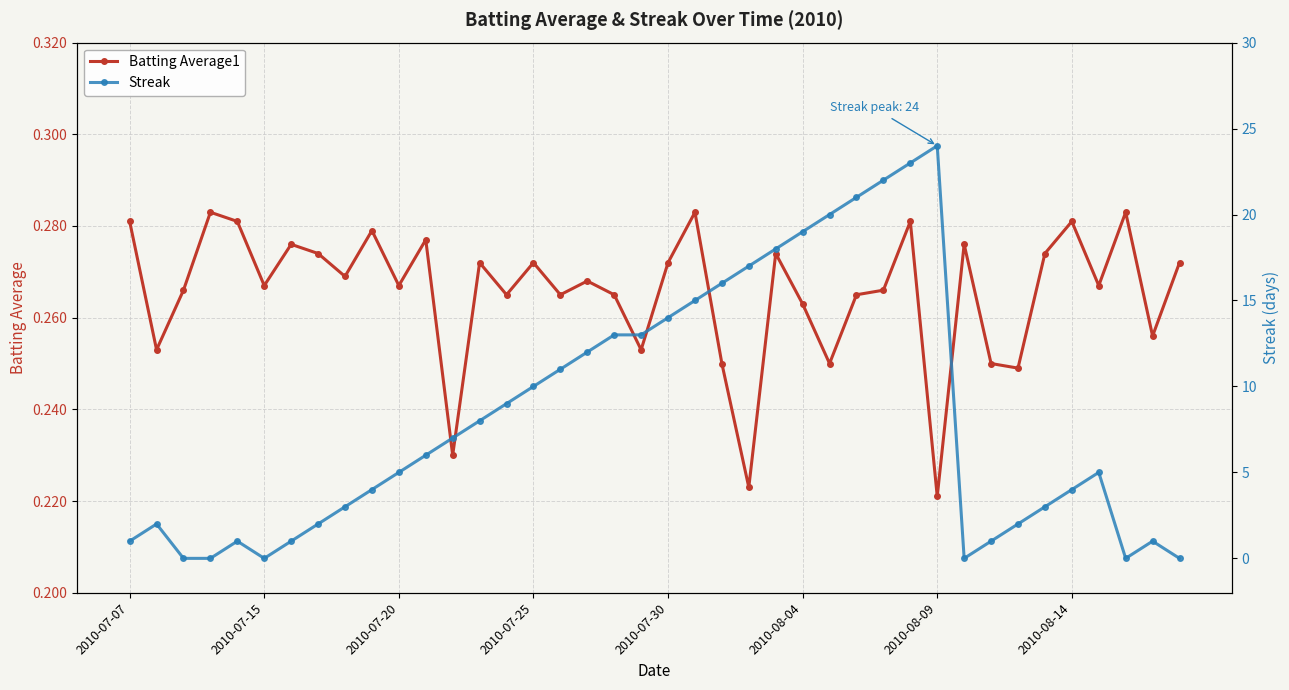

True or false: Streak and Batting Average1 intersect in this chart.

True